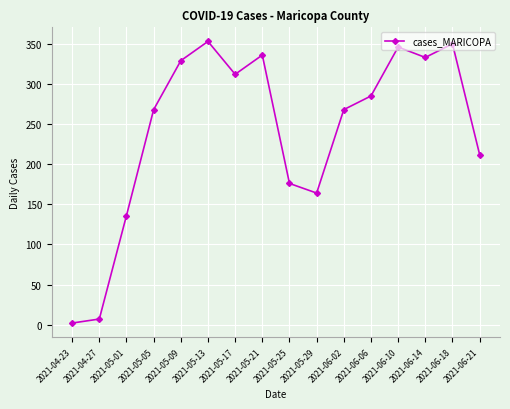

What is the average value?

242